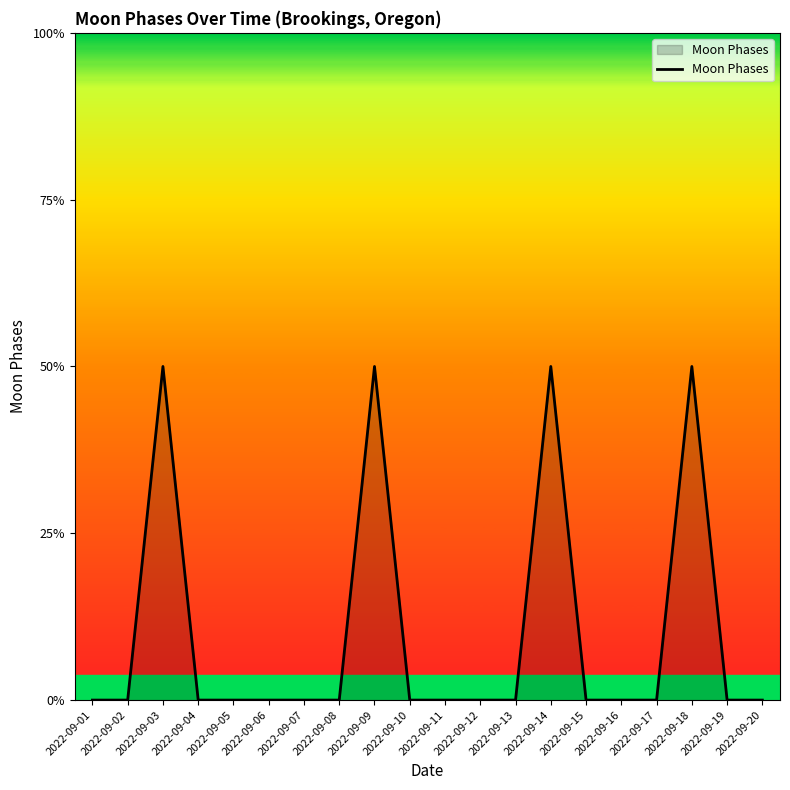

True or false: there are more than 2 points higher than both neighbors.

True